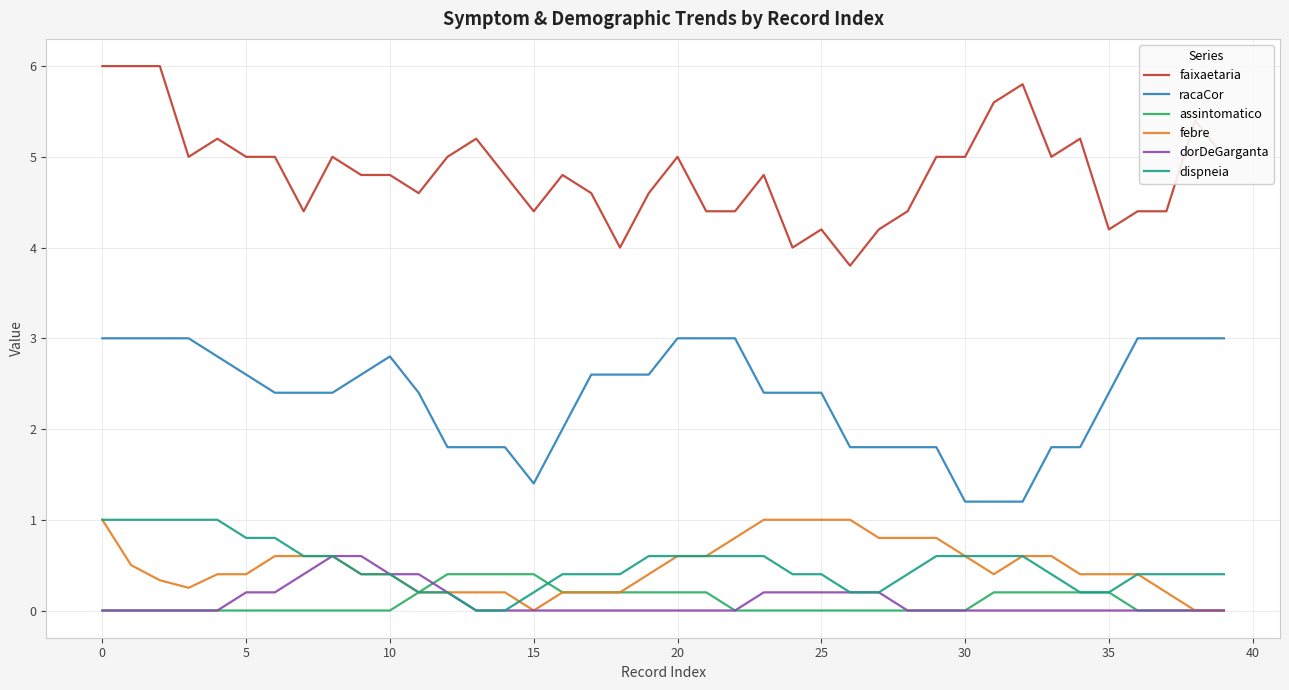

True or false: faixaetaria and racaCor intersect in this chart.

False